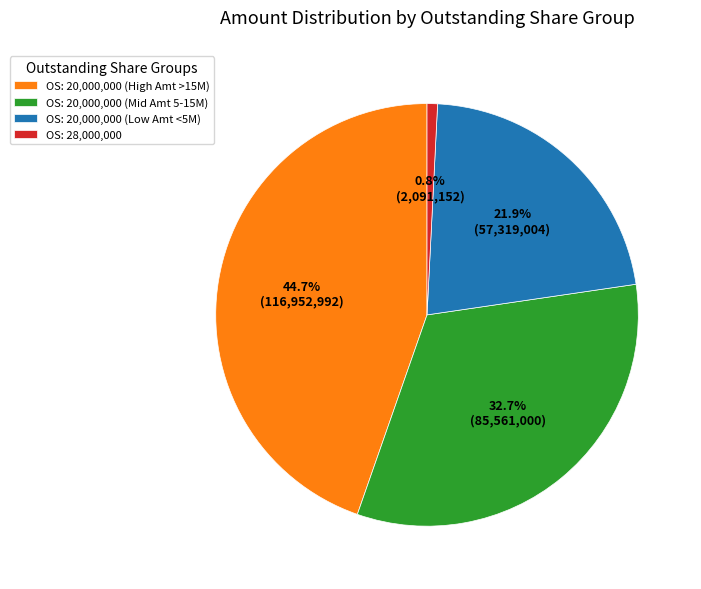

Which slice is the largest?

OS: 20,000,000 (High Amt >15M)